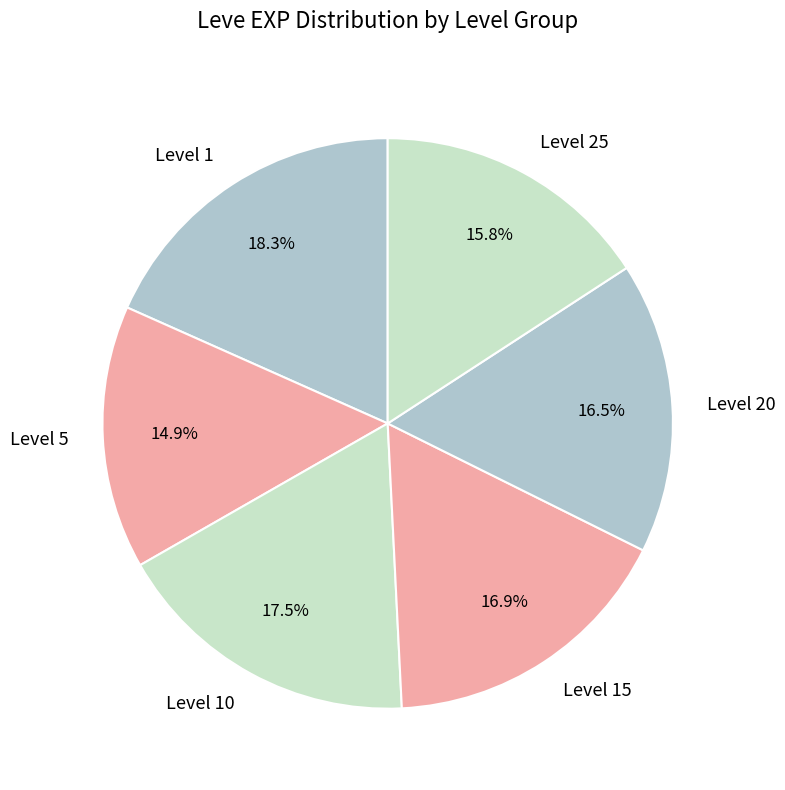

Between Level 25 and Level 20, which is larger?

Level 20